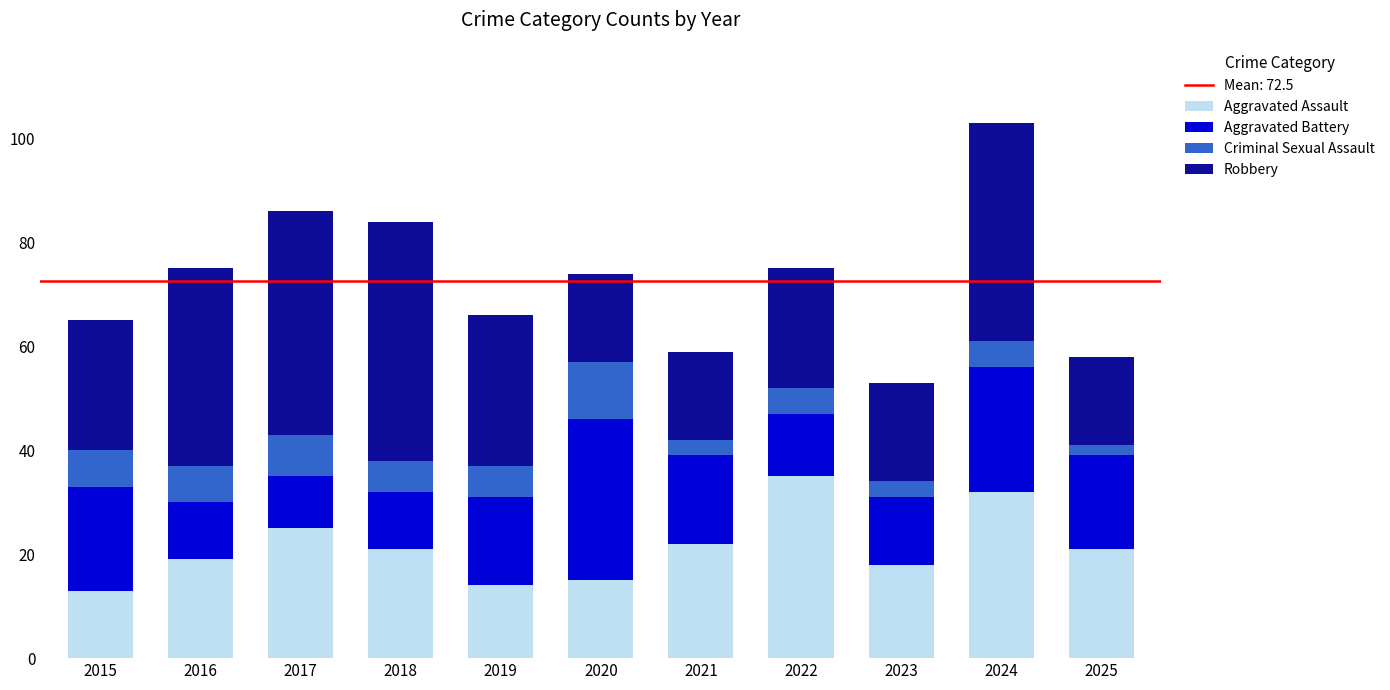

What value does the Aggravated Assault series have at 2015?

13